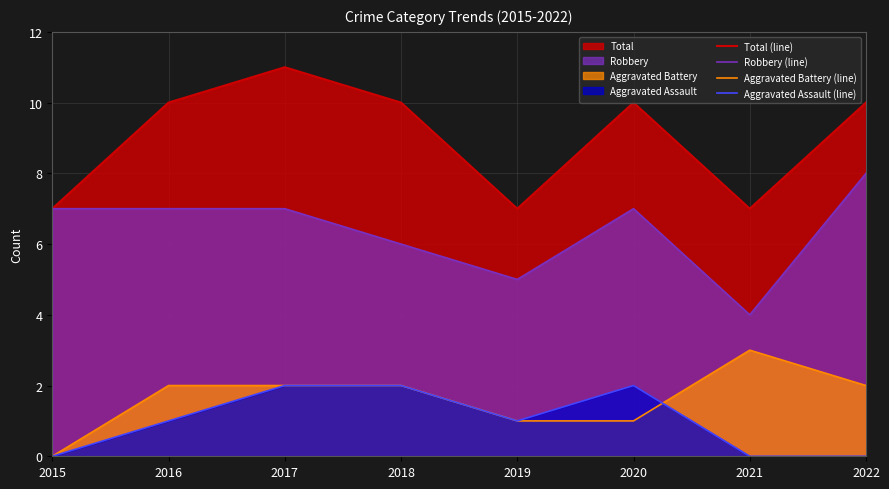

True or false: Total (line) has a value of 7 at 2019.

True